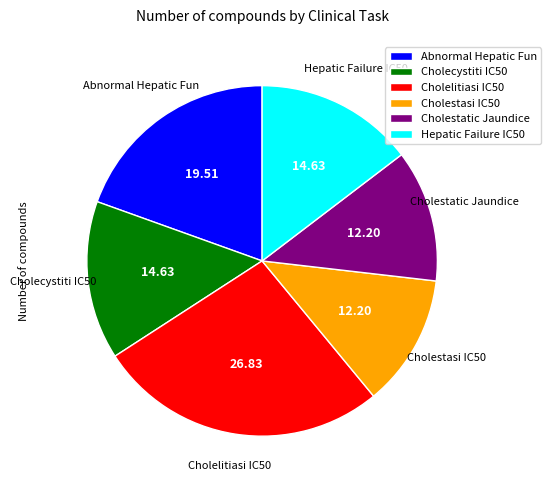

Do Cholestasi IC50 and Cholecystiti IC50 together represent more than half of the pie?

No